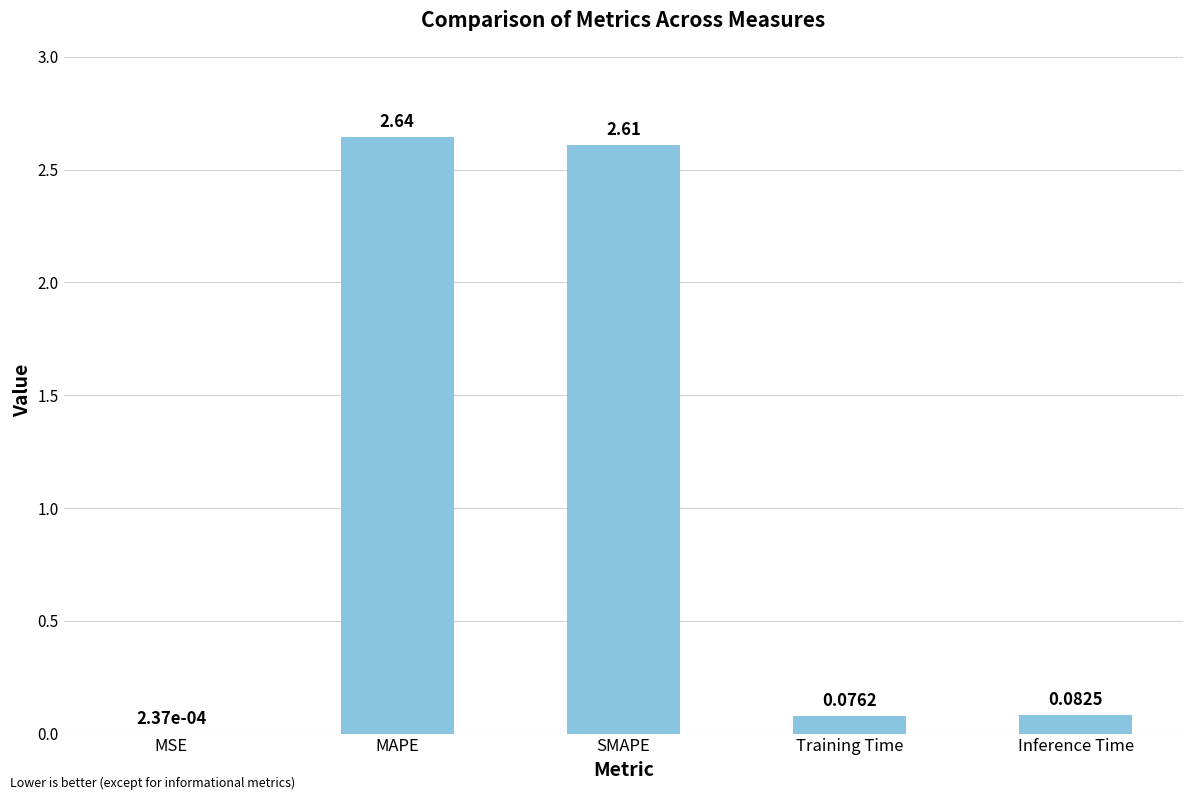

What is the sum of the values at Training Time and MAPE?

2.7